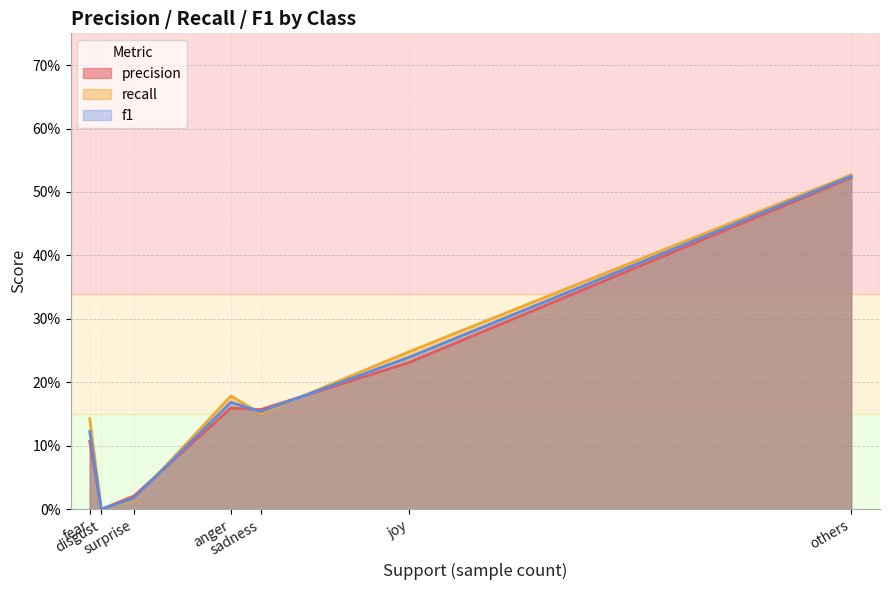

Between anger and fear, which is larger?

anger